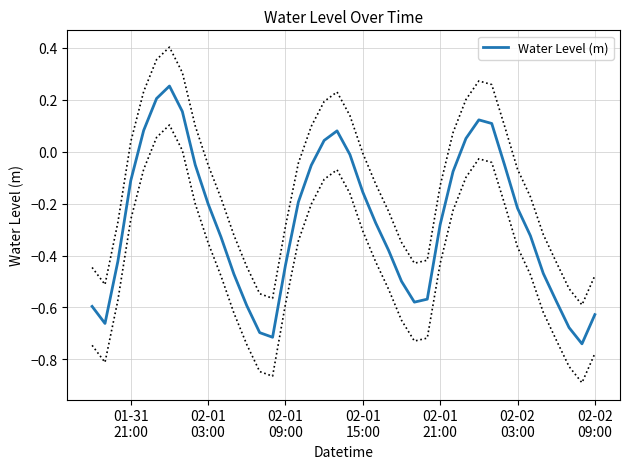

True or false: the data has more than 2 interior local peaks.

True